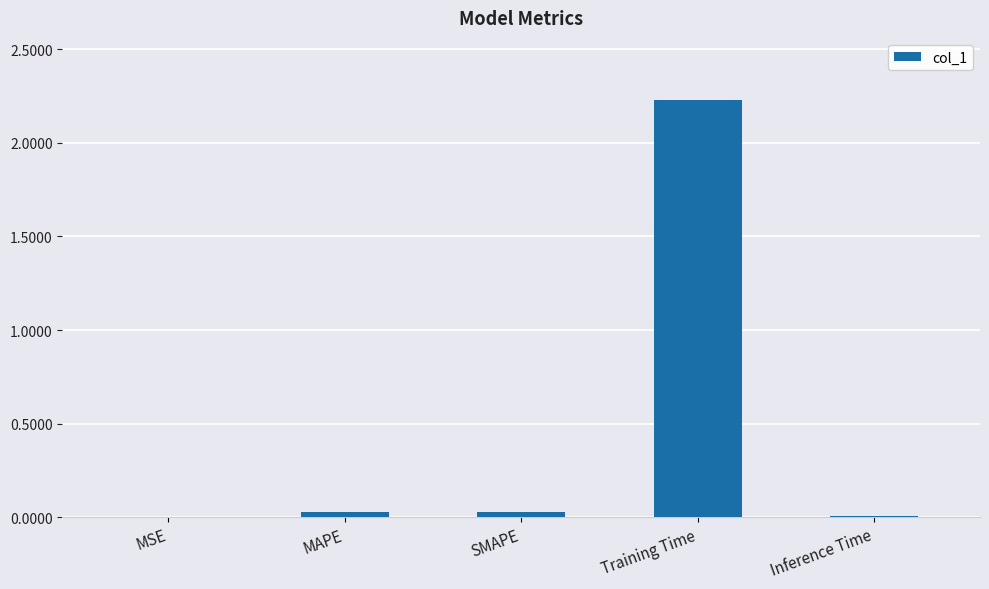

What is the sum of all values?

2.3